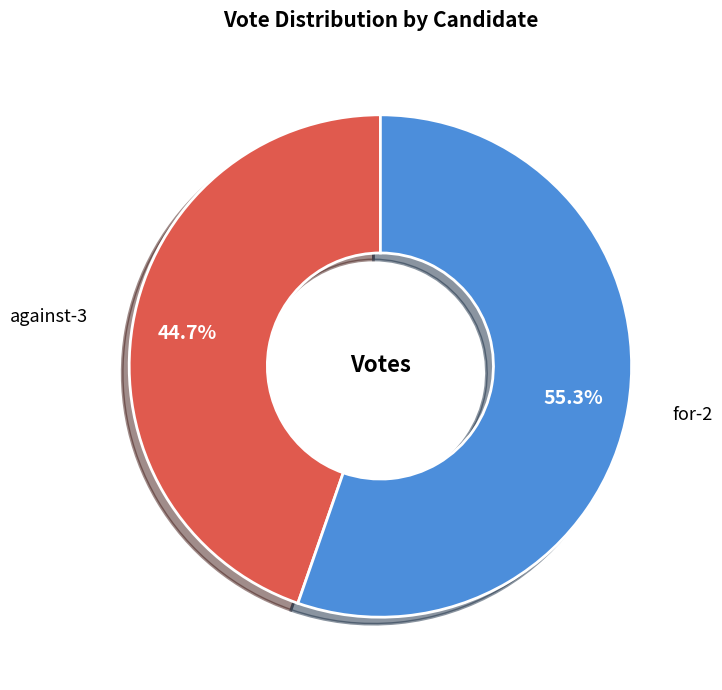

To the nearest percent, what is the difference between the largest and smallest slice percentages?

11%